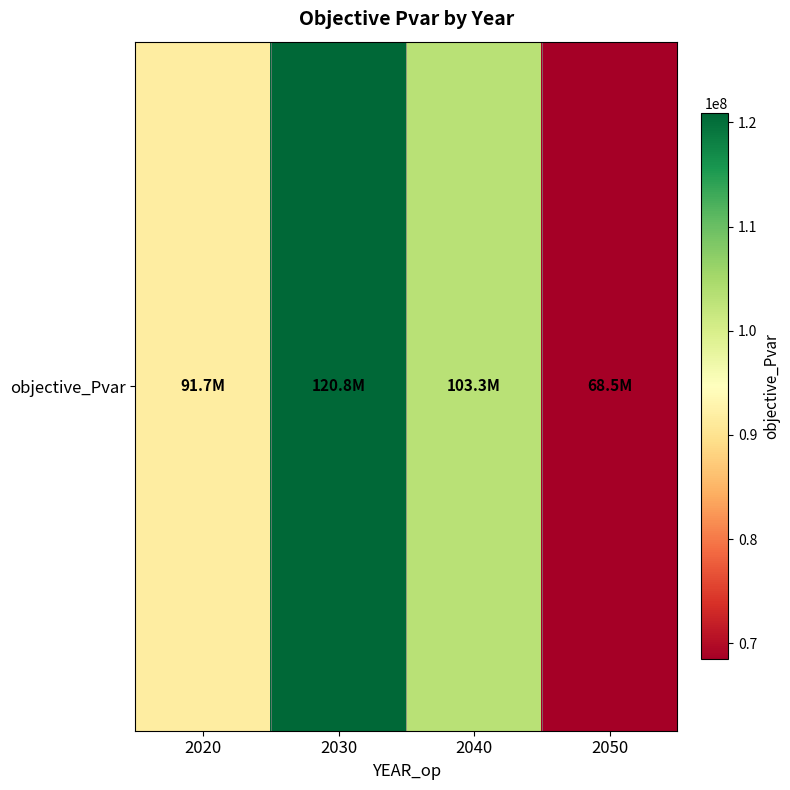

What is the smallest value displayed?

68509705.3